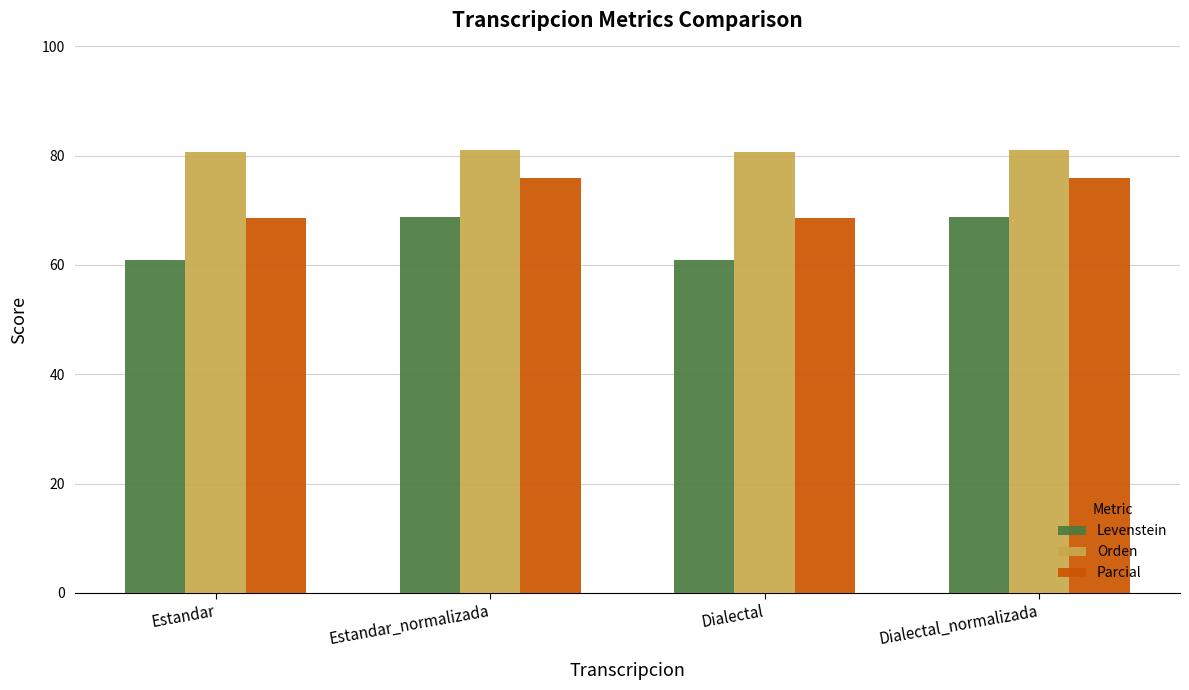

Is the value of Parcial at Dialectal_normalizada greater than the value of Levenstein at Dialectal_normalizada?

Yes